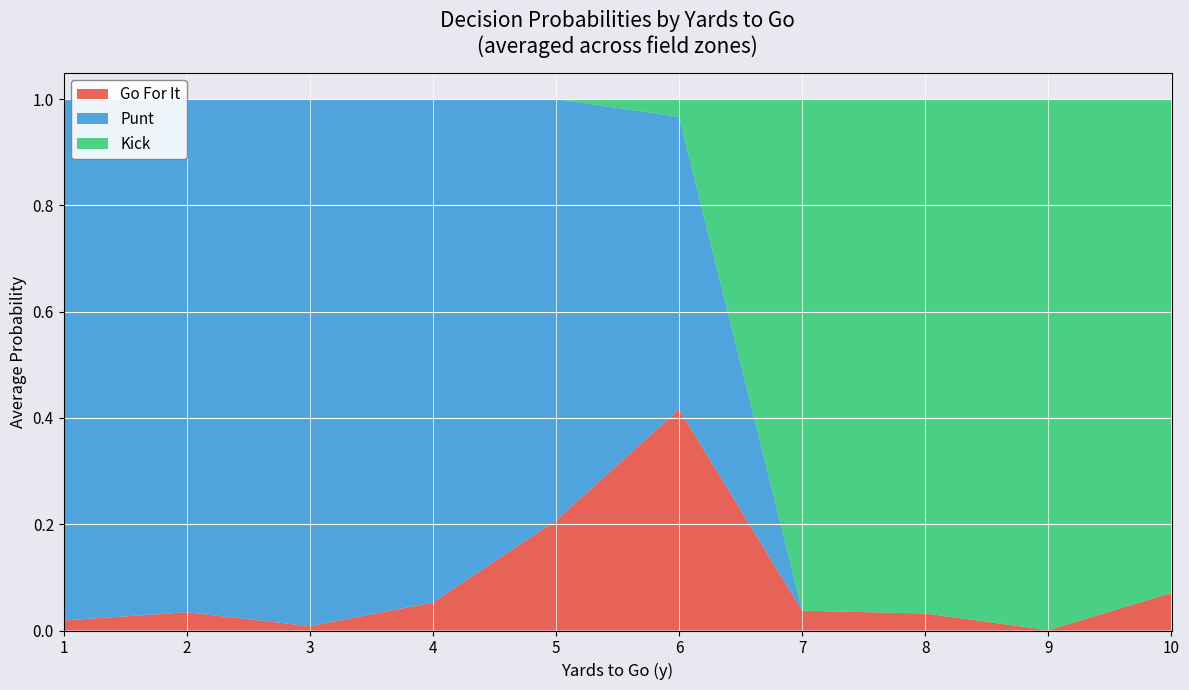

At which label does Go For It reach its peak?

6